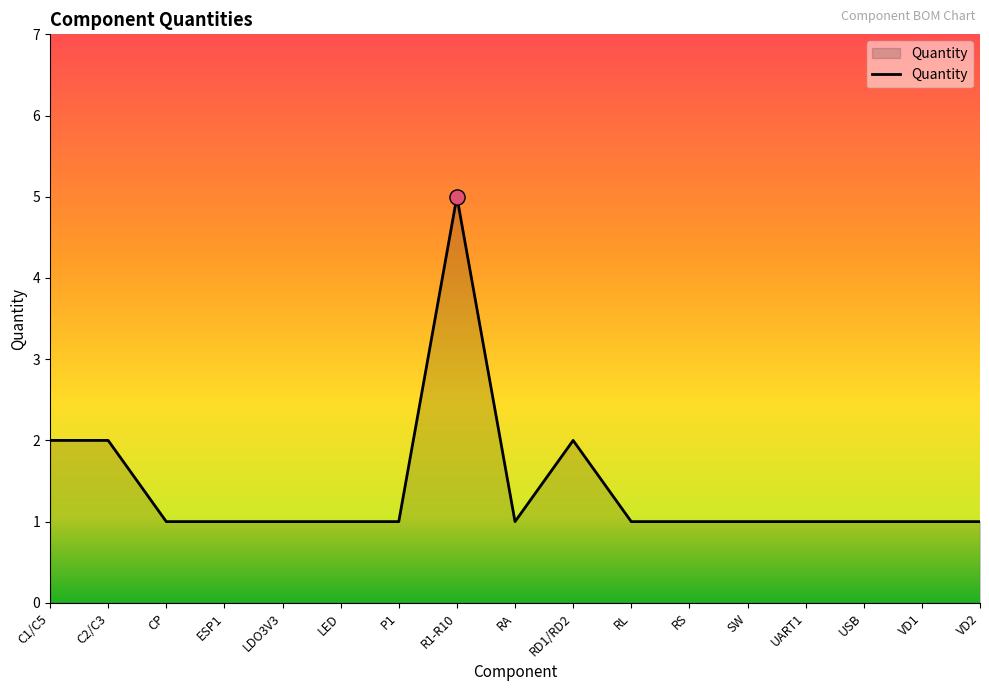

Between SW and C1/C5, which is larger?

C1/C5